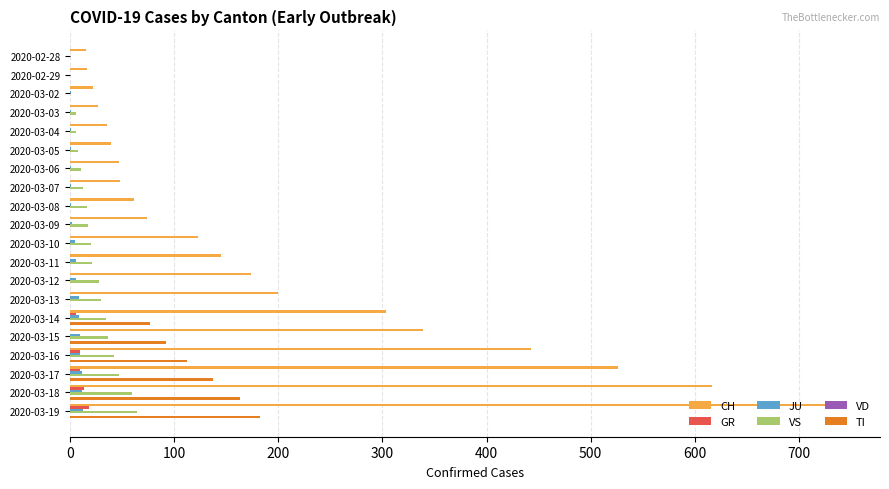

True or false: GR has a value of 18 at 2020-03-19.

True